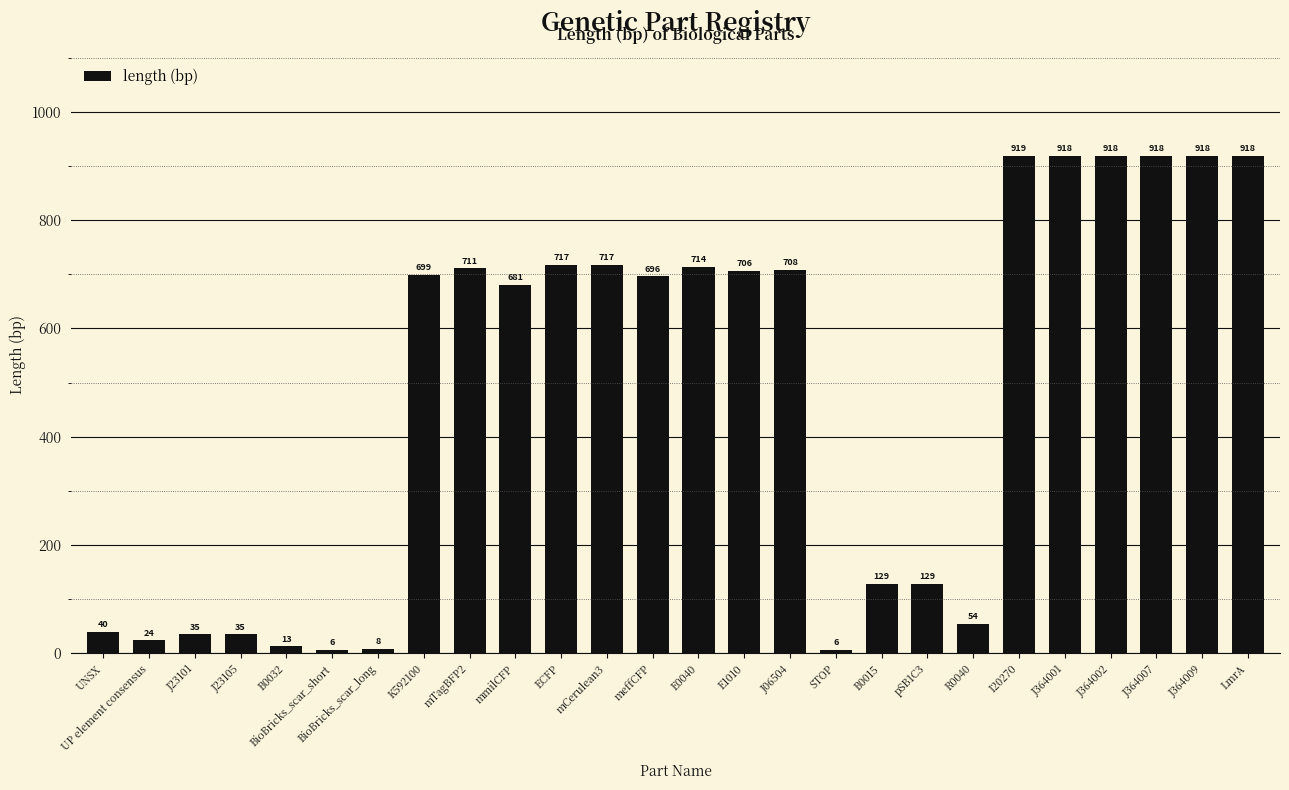

The chart shows a value of 129 at pSB1C3. True or false?

True